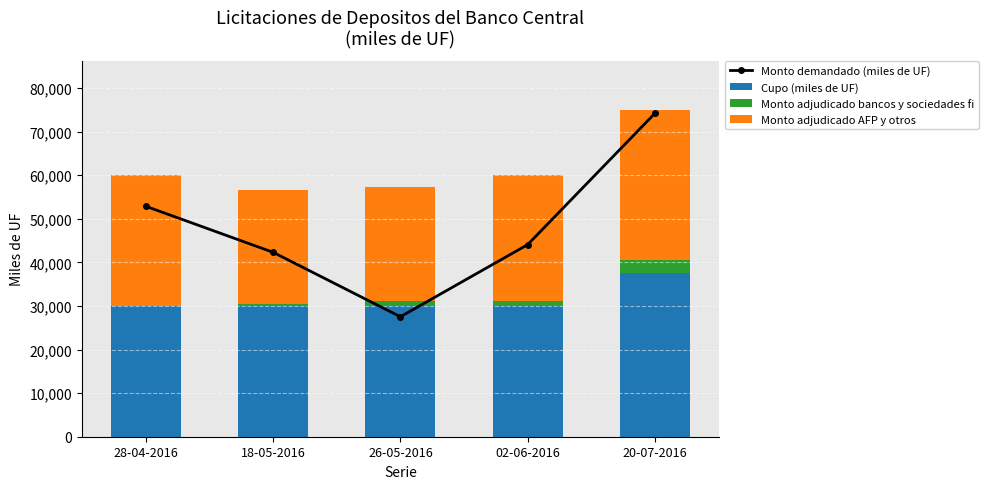

Is it true that Monto adjudicado bancos y sociedades fi equals 301 at 18-05-2016?

False